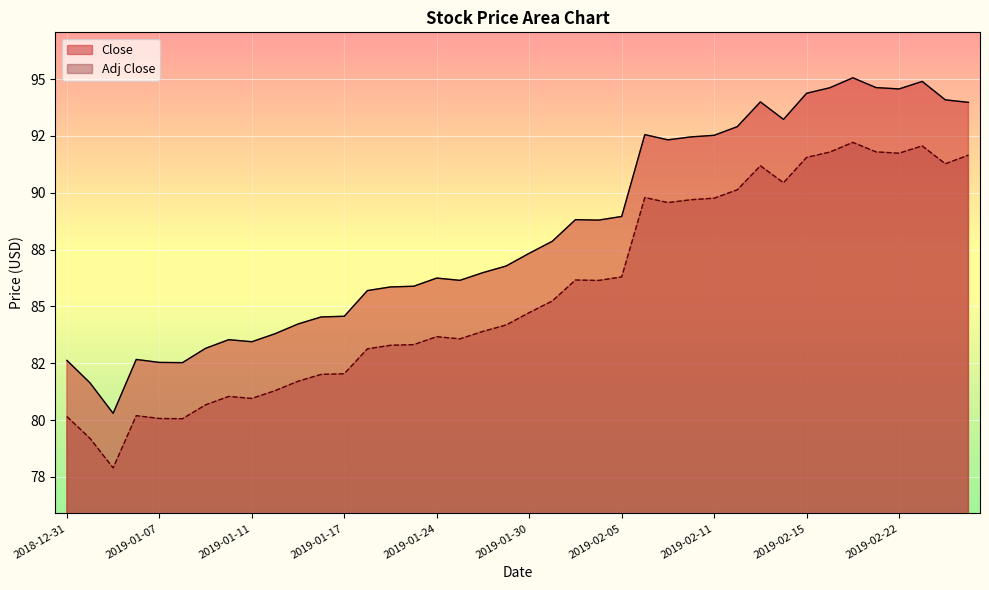

How many lines are shown in the chart?

2